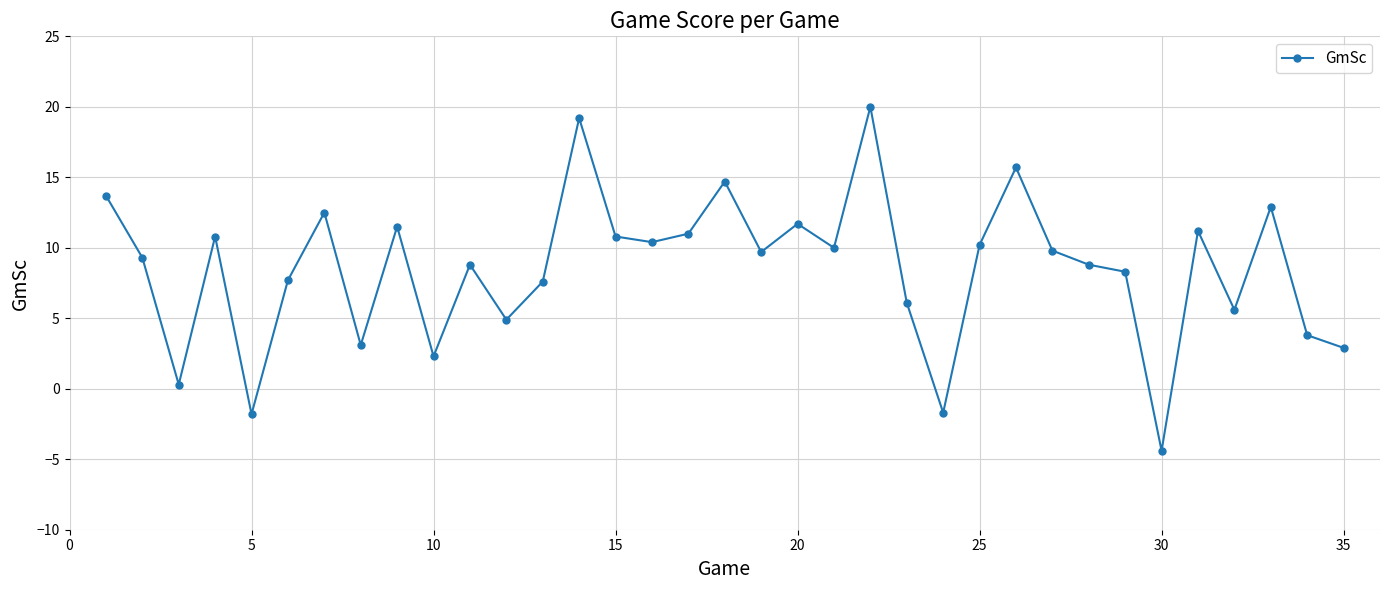

True or false: there are more than 1 points higher than both neighbors.

True